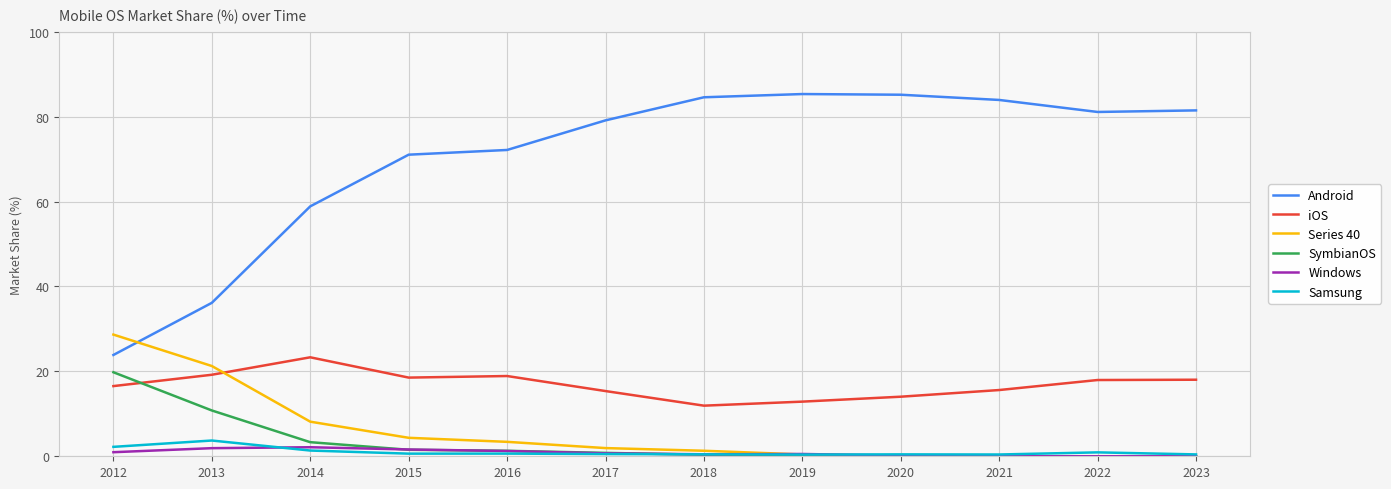

Which series has the largest total across all categories?

Android